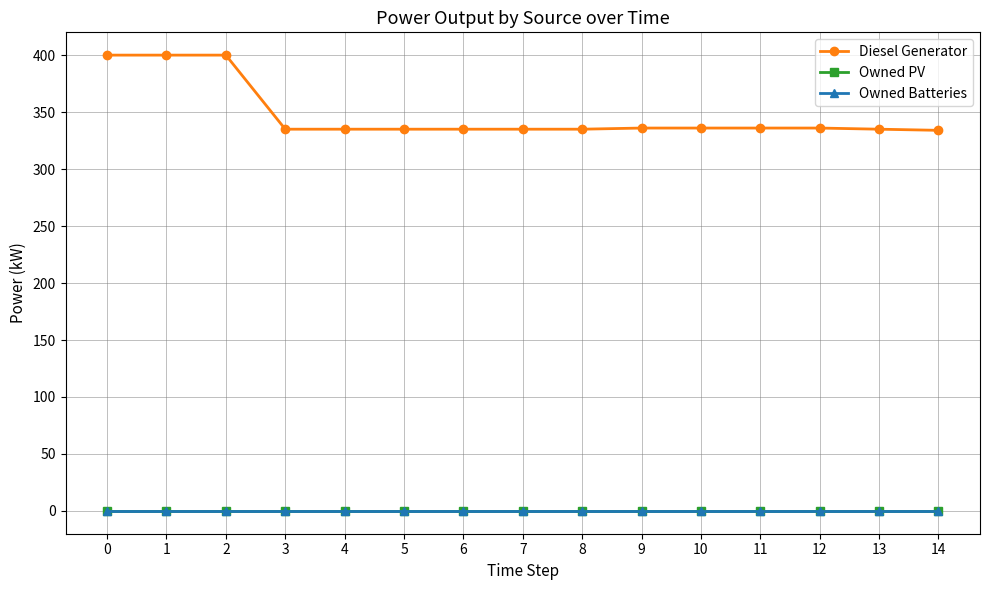

Which series has the widest spread of values?

Diesel Generator